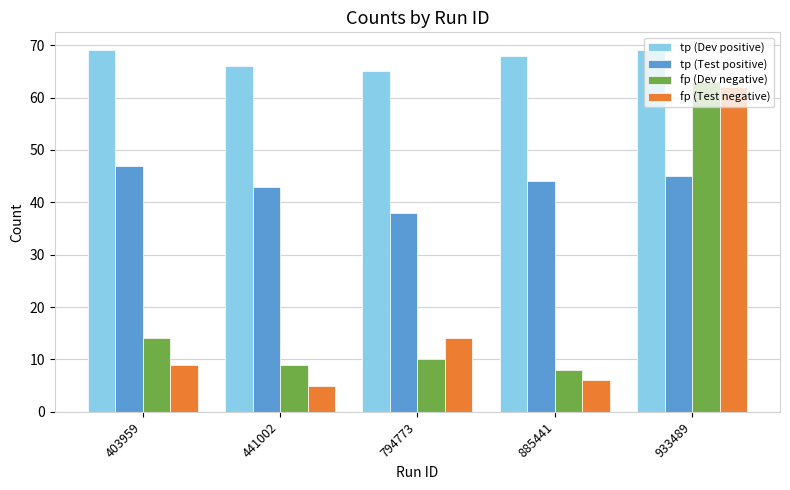

What is the difference between the maximum and second lowest values in the tp (Dev positive) series?

3